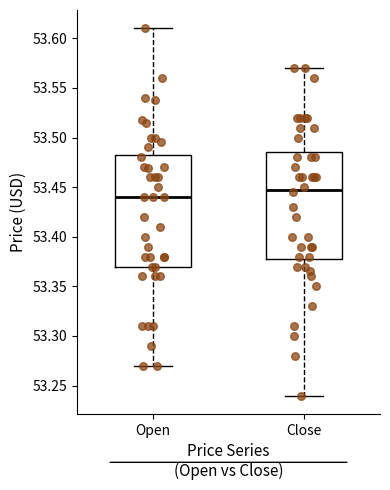

Reading left to right, transcribe this box plot: for each box, give where its median line is, the range the box spans, and where its two whiskers end, as read against the y-axis. The values are not printed on the chart, so give them approximately, as read against the axis.

Open: median 53.440, box 53.370 to 53.485, whiskers 53.270 to 53.610
Close: median 53.450, box 53.380 to 53.485, whiskers 53.240 to 53.570